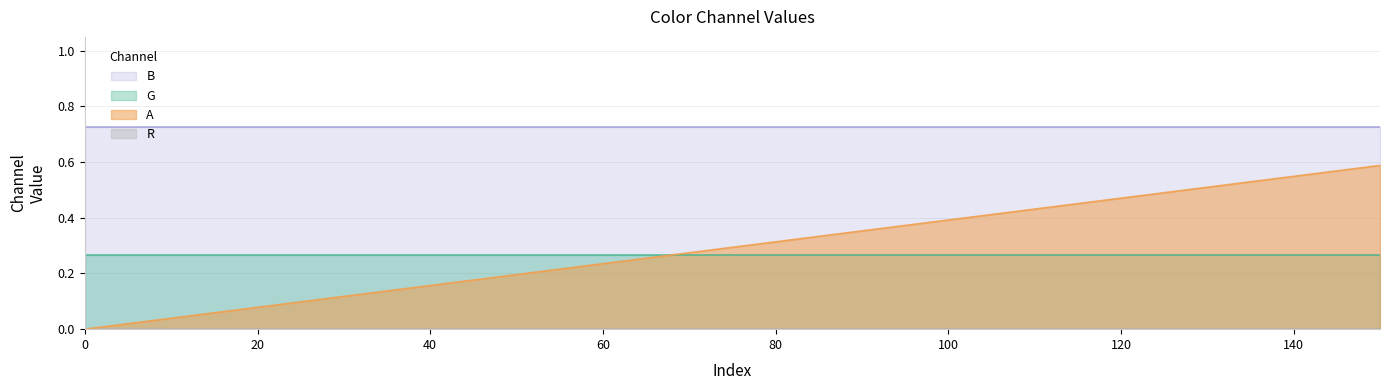

True or false: G and R cross at least once.

False